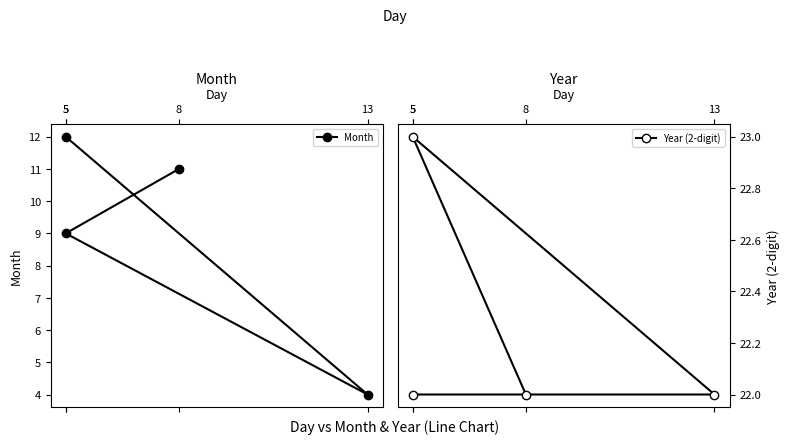

List the series in order of their overall mean, lowest first.

Month, Year (2-digit)